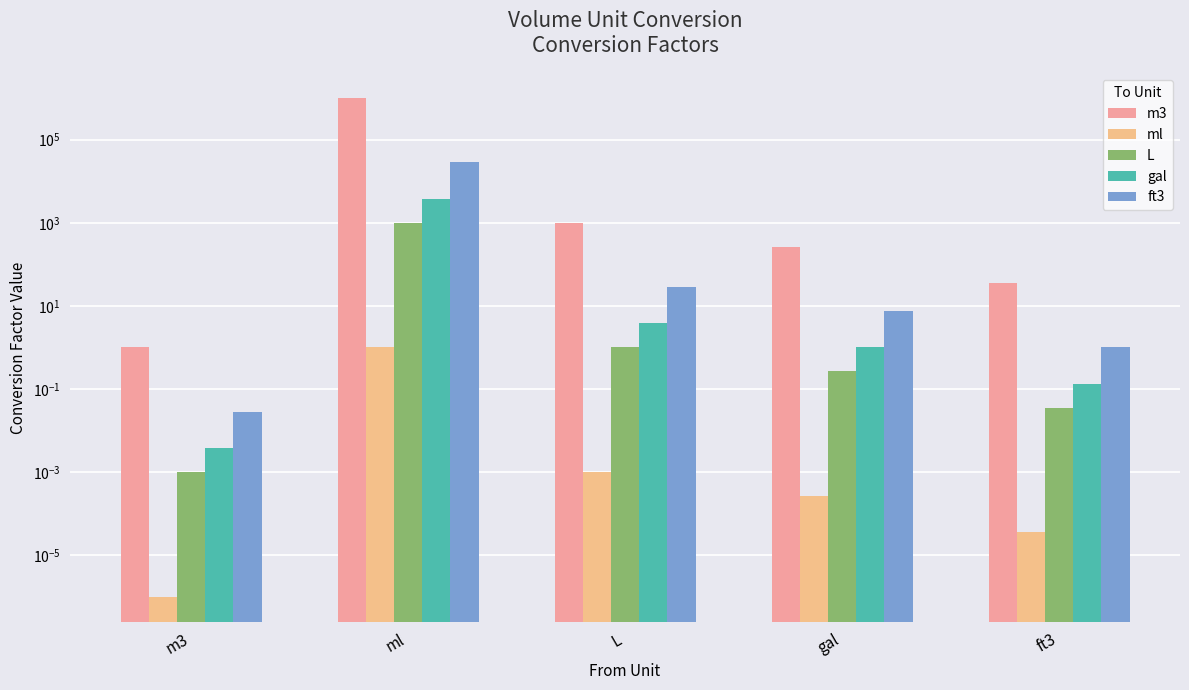

Which category has the highest value across all series?

ml